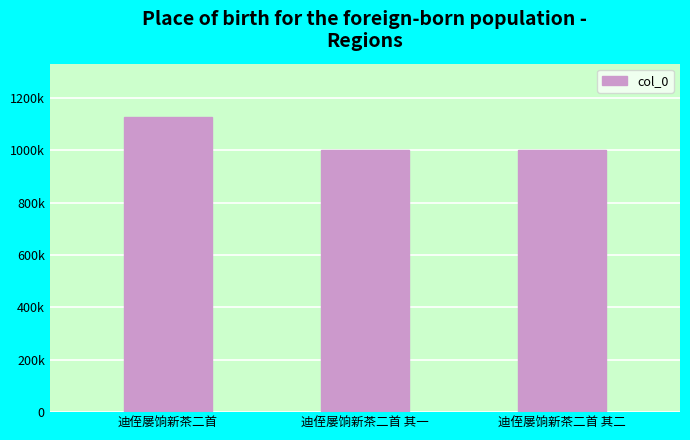

Count the number of data series in this chart.

1